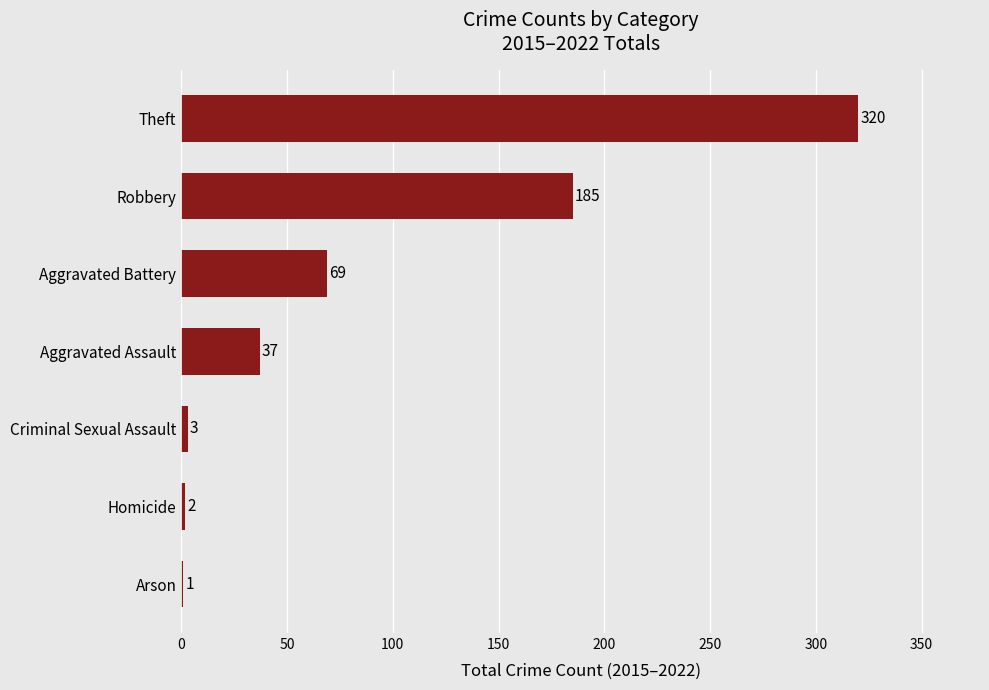

Read the value at Theft, to the nearest 50.

300